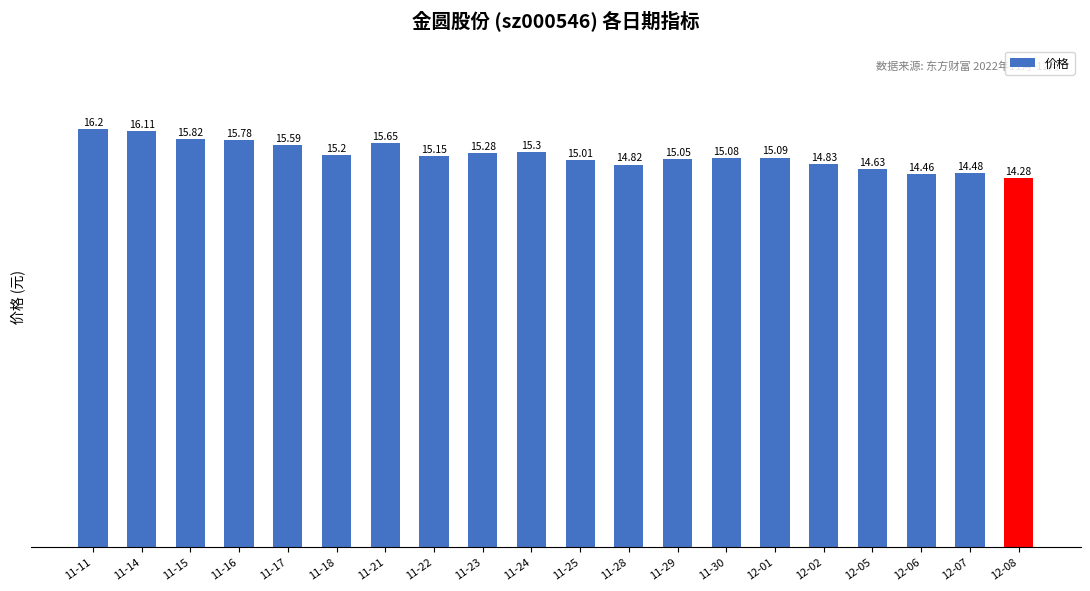

Rank the categories by value from highest to lowest.

11-11, 11-14, 11-15, 11-16, 11-21, 11-17, 11-24, 11-23, 11-18, 11-22, 12-01, 11-30, 11-29, 11-25, 12-02, 11-28, 12-05, 12-07, 12-06, 12-08